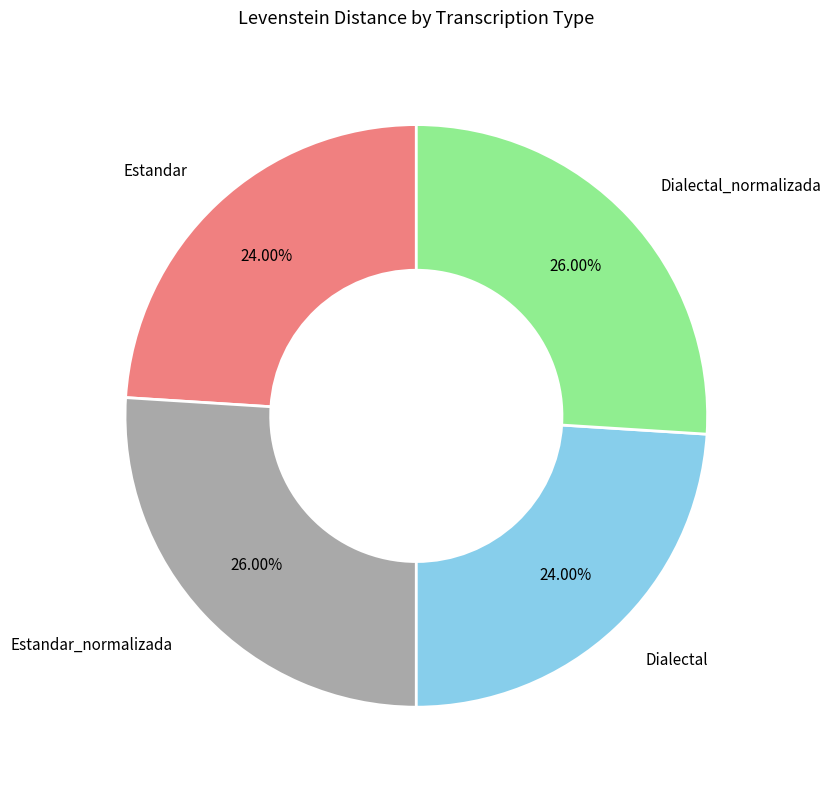

Approximately how many times larger is the value at Dialectal_normalizada compared to Dialectal?

1.1